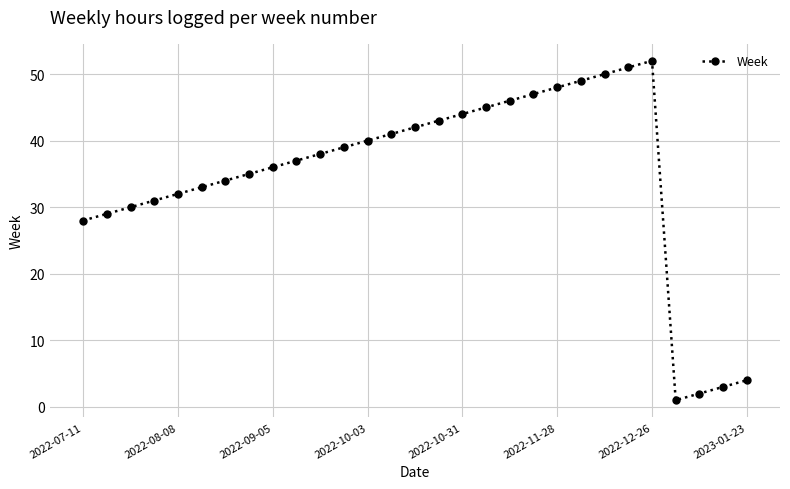

What is the maximum value shown in the chart?

52